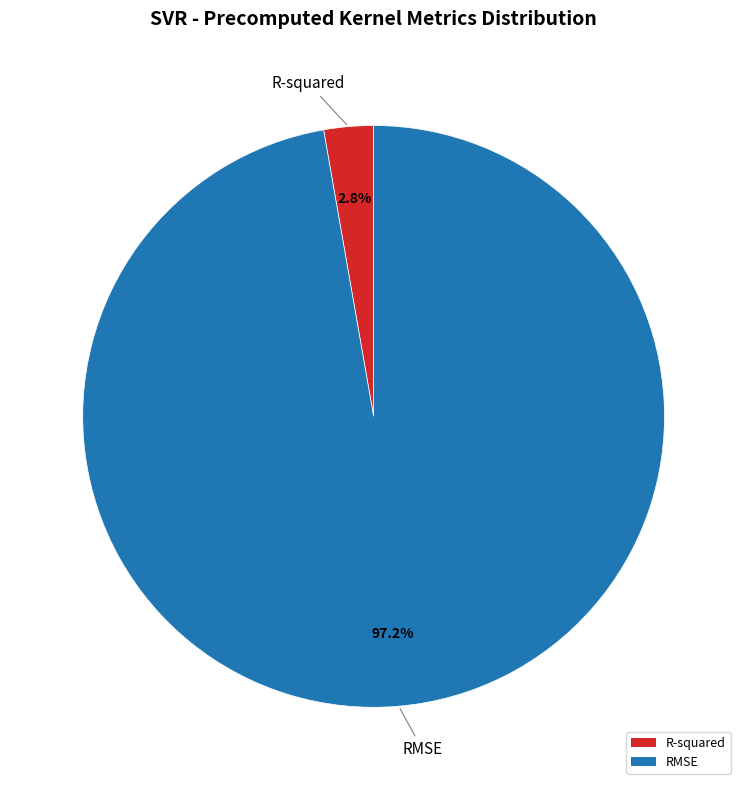

Which category has the smallest portion of the pie?

R-squared